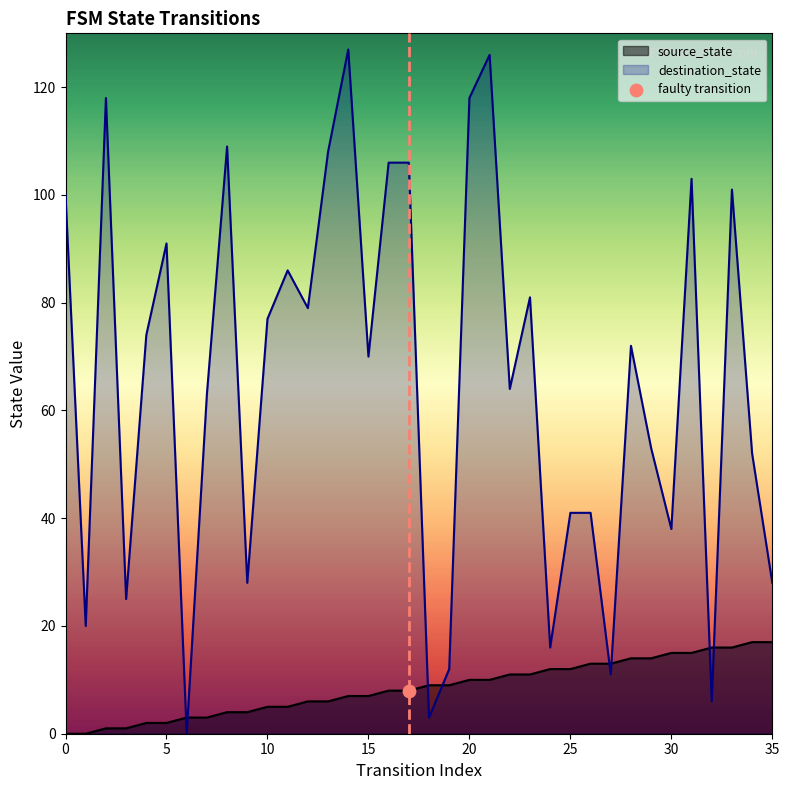

At how many categories does at least one series exceed 38?

25